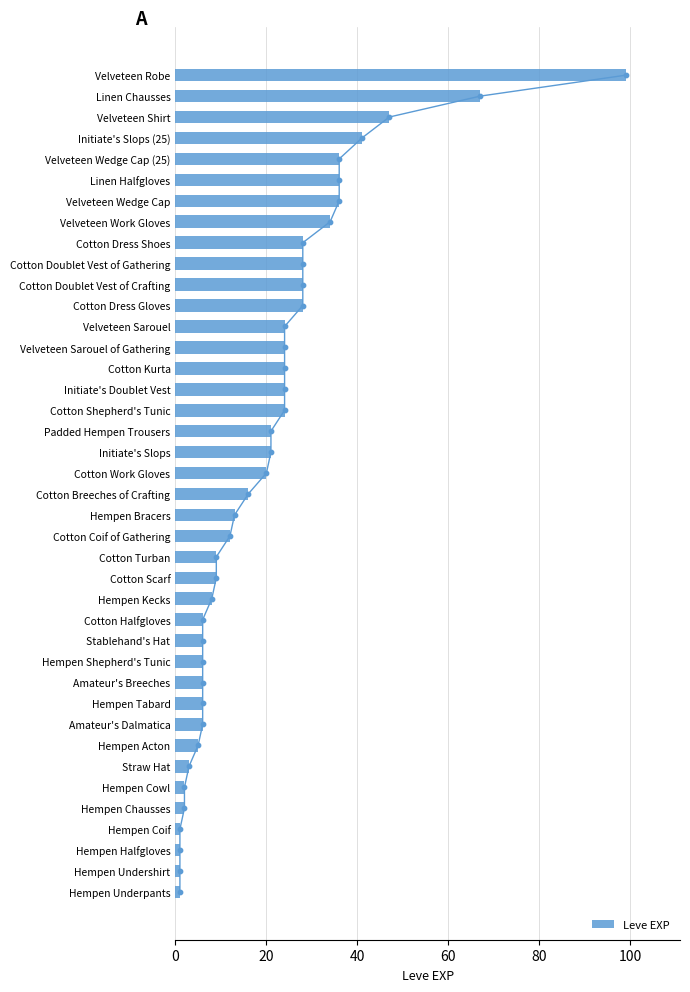

What is the sum of all Leve EXP values?

809